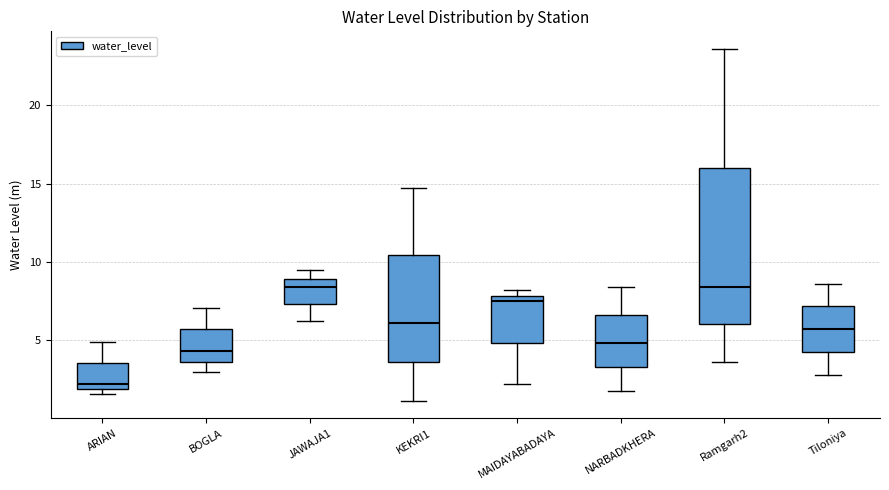

Reading left to right, read every box against the y-axis: the position of its median line, the range the box covers, and the ends of its whiskers. The values are not printed on the chart, so give them approximately, as read against the axis.

ARIAN: median 2.0 (just above the box's lower edge), box 2.0 to 3.5, whiskers 1.5 to 5.0
BOGLA: median 4.5, box 3.5 to 5.5, whiskers 3.0 to 7.0
JAWAJA1: median 8.5, box 7.5 to 9.0, whiskers 6.0 to 9.5
KEKRI1: median 6.0, box 3.5 to 10.5, whiskers 1.0 to 14.5
MAIDAYABADAYA: median 7.5, box 5.0 to 8.0, whiskers 2.0 to 8.0 (just above the box's upper edge)
NARBADKHERA: median 5.0, box 3.5 to 6.5, whiskers 2.0 to 8.5
Ramgarh2: median 8.5, box 6.0 to 16.0, whiskers 3.5 to 23.5
Tiloniya: median 5.5, box 4.5 to 7.0, whiskers 3.0 to 8.5